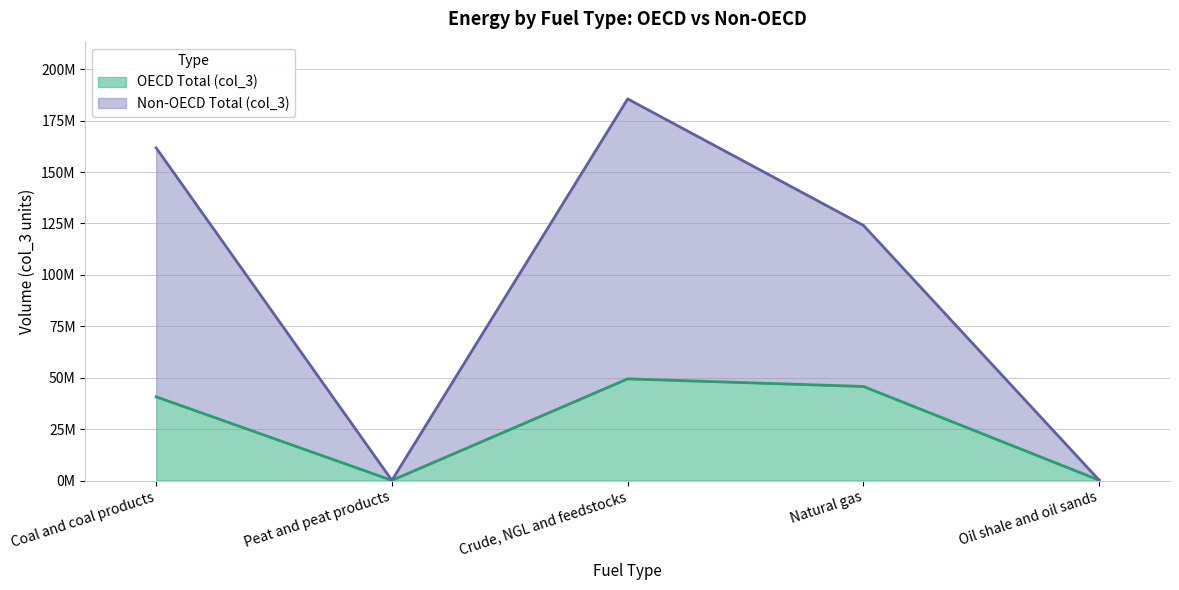

What is the difference between the maximum and minimum values in the Non-OECD Total (col_3) series?

185472278.2